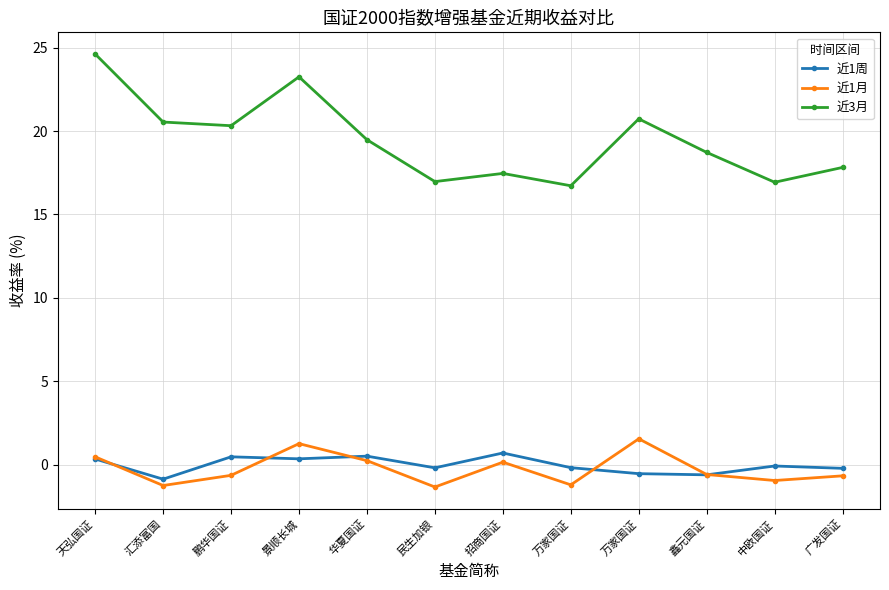

Is this an area chart (filled region under the line)?

No